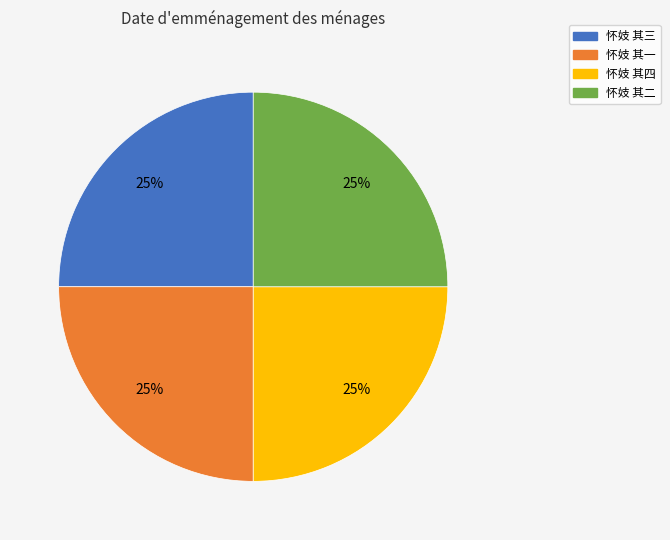

Does any single category account for the majority?

No